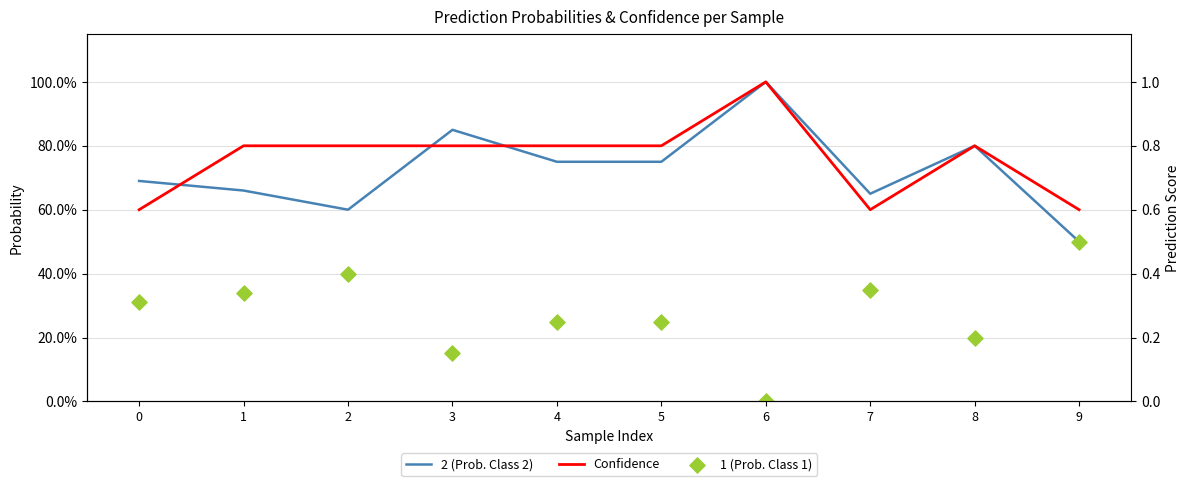

Which series has the largest total across all categories?

Confidence